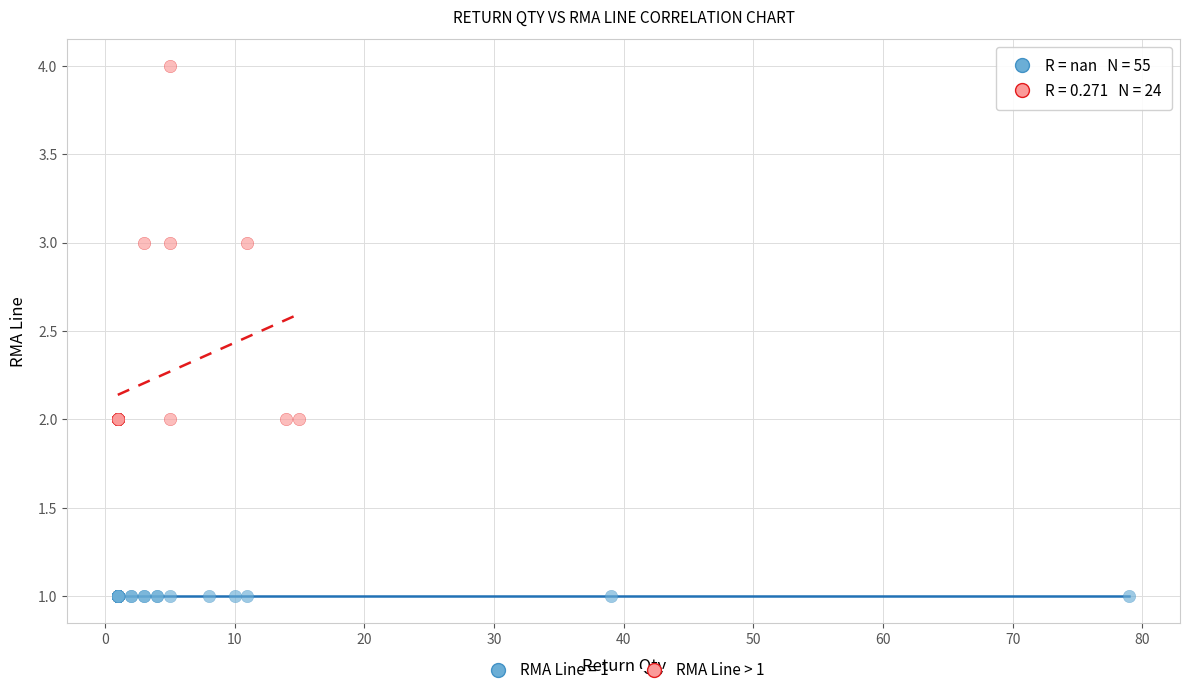

Which series reaches the maximum Y coordinate?

RMA Line > 1